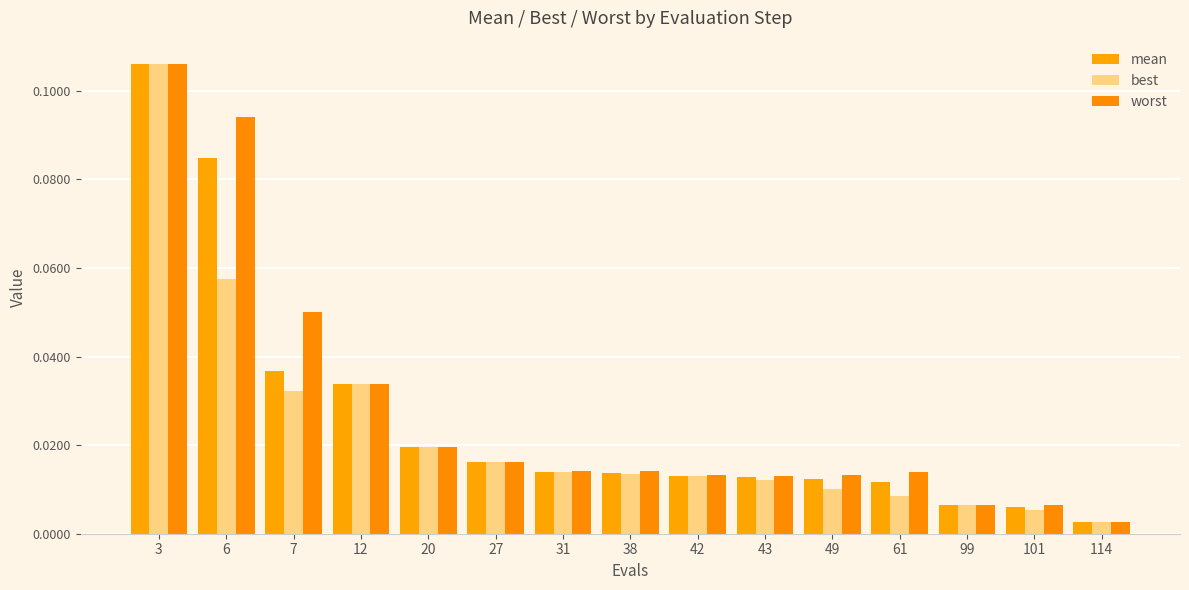

Reading right to left, what are all the values shown in this chart?

mean: 114=0.0	101=0.0	99=0.0	61=0.0	49=0.0	43=0.0	42=0.0	38=0.0	31=0.0	27=0.0	20=0.0	12=0.0	7=0.0	6=0.1	3=0.1
best: 114=0.0	101=0.0	99=0.0	61=0.0	49=0.0	43=0.0	42=0.0	38=0.0	31=0.0	27=0.0	20=0.0	12=0.0	7=0.0	6=0.1	3=0.1
worst: 114=0.0	101=0.0	99=0.0	61=0.0	49=0.0	43=0.0	42=0.0	38=0.0	31=0.0	27=0.0	20=0.0	12=0.0	7=0.1	6=0.1	3=0.1